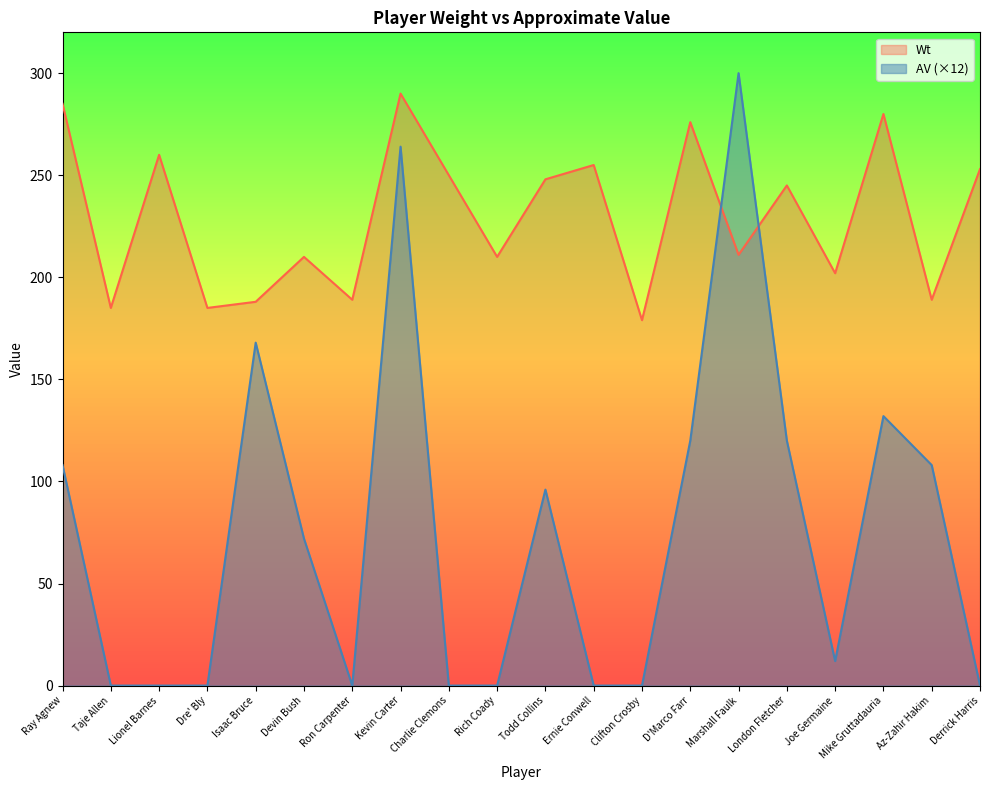

List the series in order of their overall mean, highest first.

Wt, AV (×12)